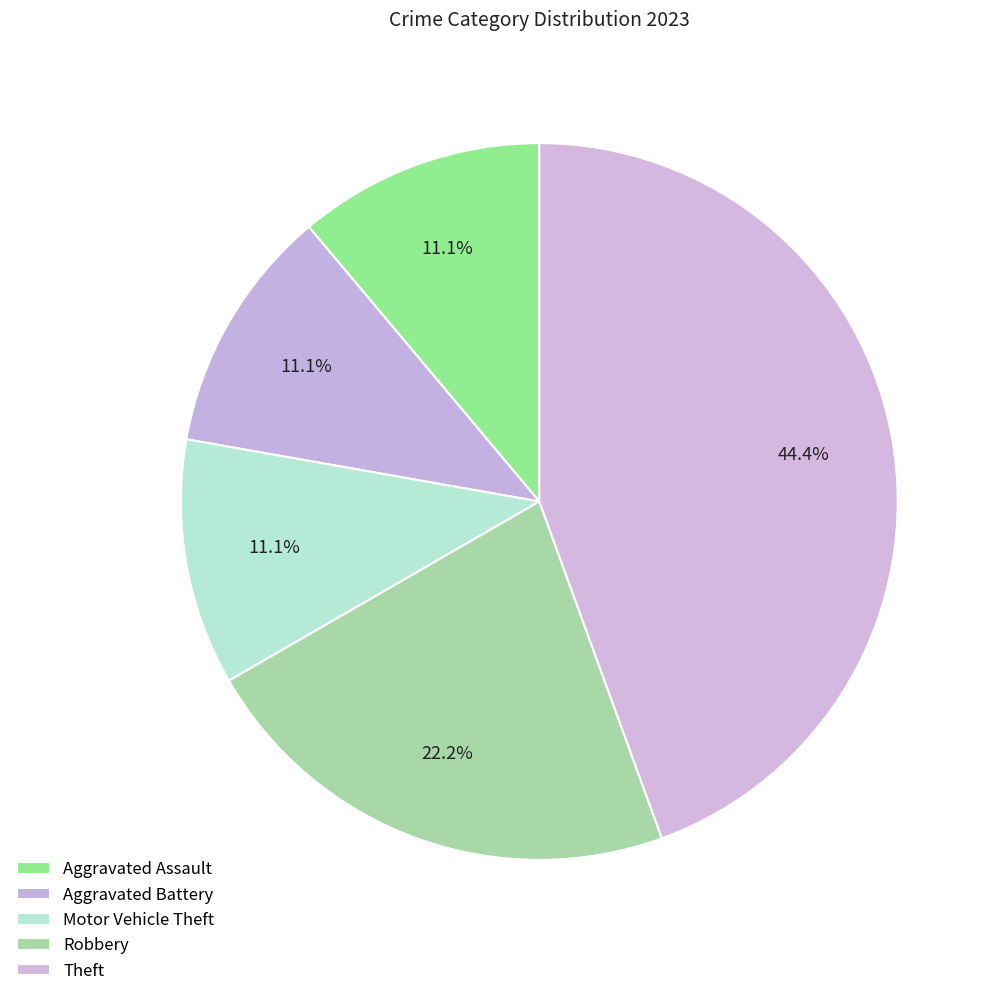

How many slices are in this pie chart?

5